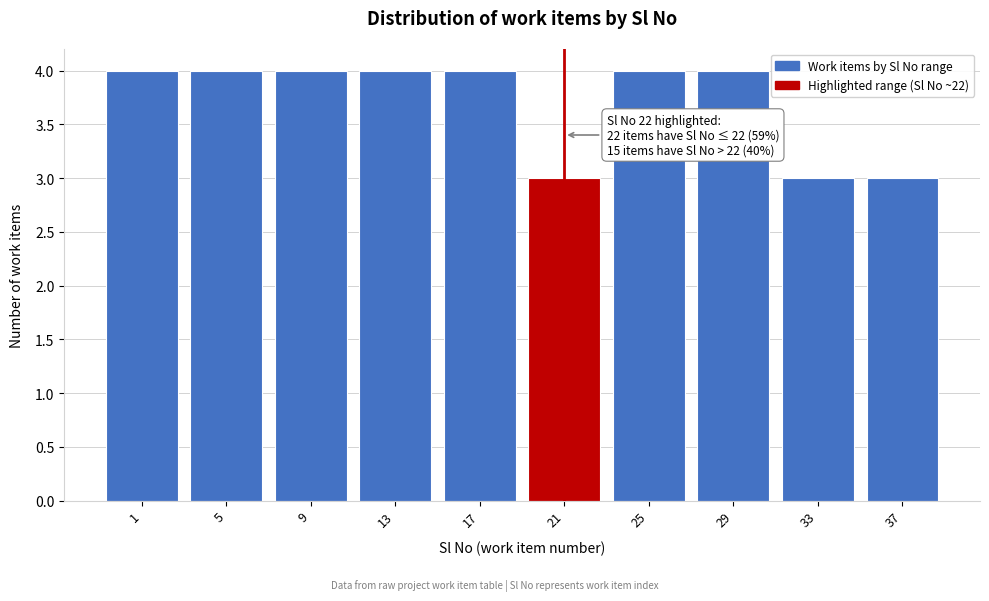

Reading left to right, list all the values displayed in this chart.

1=4	5=4	9=4	13=4	17=4	21=3	25=4	29=4	33=3	37=3